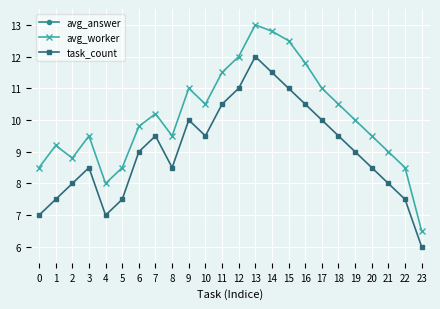

Between 2 and 5, which series saw the biggest shift?

task_count